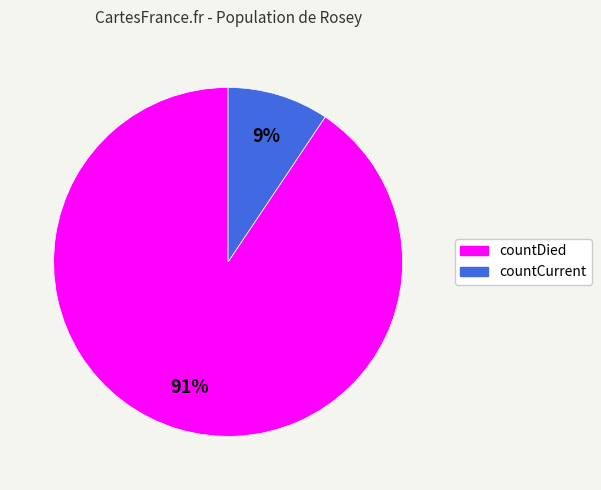

Count the number of slices in the pie.

2